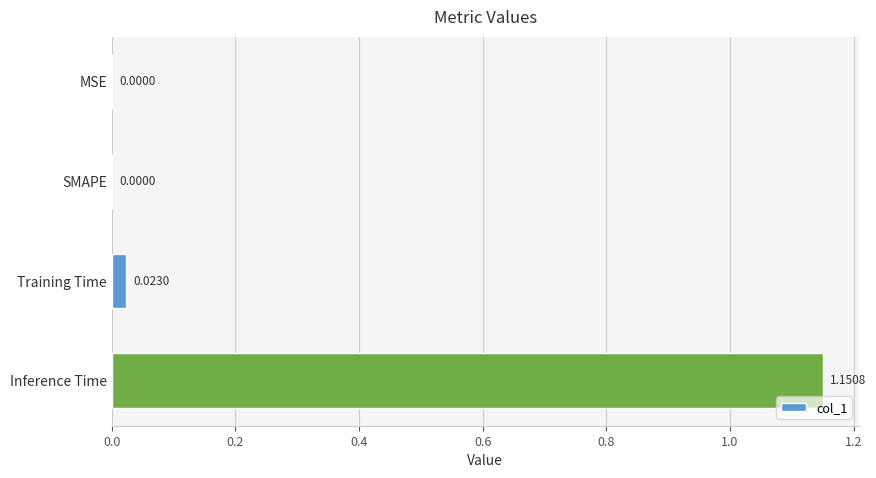

Between Training Time and MSE, which is larger?

Training Time